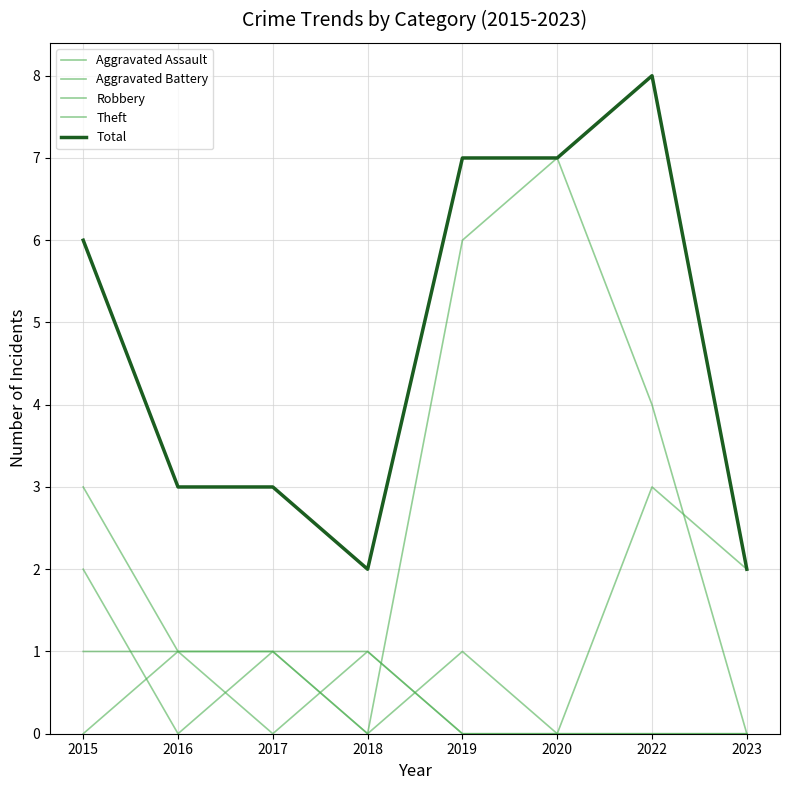

The value of Robbery at 2022 is 5. True or false?

False